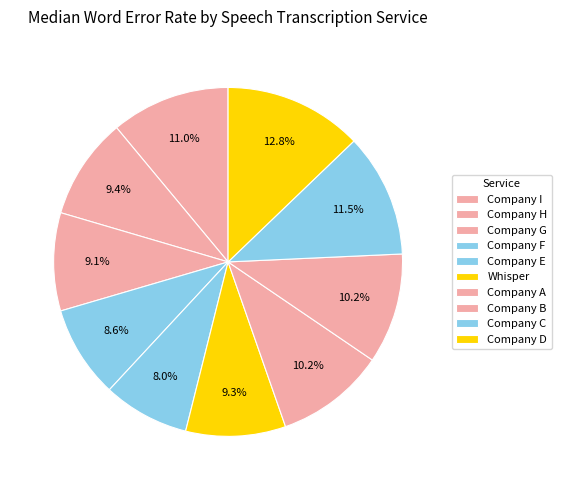

Rank the categories by value from lowest to highest.

Company E, Company F, Company G, Whisper, Company H, Company A, Company B, Company I, Company C, Company D